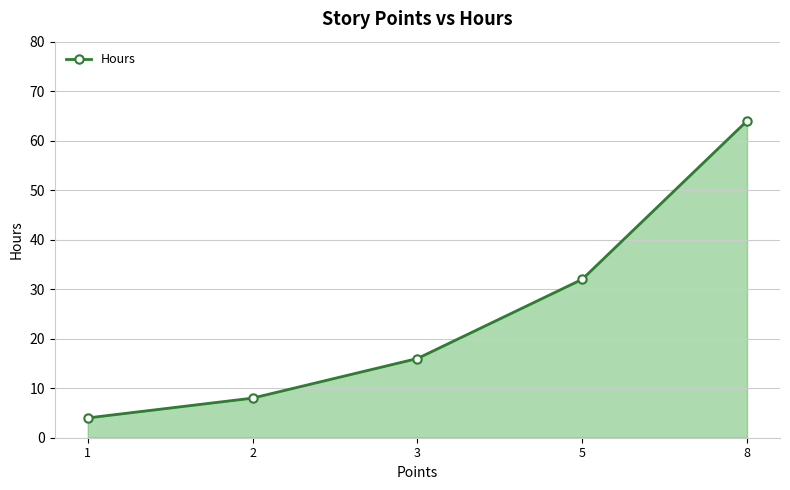

Reading right to left, list all the values displayed in this chart.

8=64	5=32	3=16	2=8	1=4